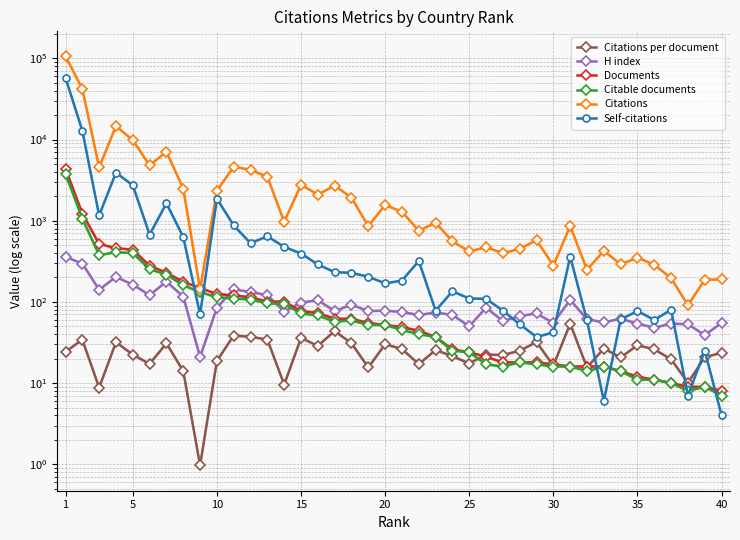

Reading left to right, what are all the values shown in this chart?

Citations per document: 24.2	34.3	8.8	31.8	22.4	17.2	30.9	14.0	1.0	18.8	38.5	37.1	34.4	9.6	35.9	28.8	43.7	30.9	15.6	30.1	26.3	17.1	25.5	21.4	17.4	22.4	22.2	25.0	32.0	16.4	53.8	15.6	26.6	20.7	29.2	26.1	19.6	10.1	20.8	23.6
H index: 358.0	297.0	141.0	203.0	163.0	121.0	178.0	116.0	21.0	85.0	143.0	132.0	121.0	76.0	98.0	105.0	77.0	92.0	77.0	78.0	75.0	69.0	74.0	69.0	50.0	85.0	58.0	67.0	72.0	55.0	106.0	61.0	56.0	62.0	54.0	48.0	54.0	53.0	39.0	55.0
Documents: 4380.0	1226.0	517.0	459.0	439.0	279.0	229.0	177.0	148.0	125.0	120.0	114.0	101.0	101.0	77.0	73.0	62.0	62.0	55.0	52.0	49.0	44.0	37.0	26.0	24.0	21.0	18.0	18.0	18.0	17.0	16.0	16.0	16.0	14.0	12.0	11.0	10.0	9.0	9.0	8.0
Citable documents: 3767.0	1064.0	377.0	408.0	400.0	252.0	217.0	160.0	132.0	114.0	110.0	107.0	96.0	94.0	72.0	68.0	57.0	59.0	52.0	52.0	45.0	40.0	37.0	25.0	24.0	17.0	16.0	18.0	17.0	16.0	16.0	14.0	16.0	14.0	11.0	11.0	10.0	8.0	9.0	7.0
Citations: 106192.0	42056.0	4539.0	14608.0	9836.0	4803.0	7074.0	2485.0	143.0	2345.0	4622.0	4231.0	3470.0	968.0	2764.0	2100.0	2708.0	1918.0	856.0	1564.0	1287.0	753.0	944.0	557.0	418.0	471.0	399.0	450.0	576.0	279.0	861.0	249.0	426.0	290.0	350.0	287.0	196.0	91.0	187.0	189.0
Self-citations: 57683.0	12837.0	1161.0	3911.0	2727.0	673.0	1638.0	630.0	70.0	1864.0	874.0	528.0	642.0	476.0	394.0	289.0	232.0	228.0	204.0	169.0	183.0	319.0	78.0	135.0	110.0	109.0	78.0	53.0	37.0	42.0	362.0	59.0	6.0	61.0	77.0	60.0	80.0	7.0	25.0	4.0